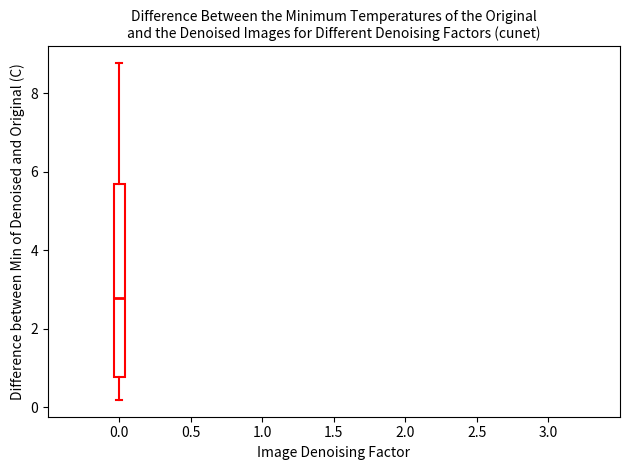

Transcribe this box plot: give where the median line is, the range the box spans, and where the two whiskers end, as read against the y-axis. The values are not printed on the chart, so give them approximately, as read against the axis.

median 2.8, box 0.8 to 5.6, whiskers 0.2 to 8.8